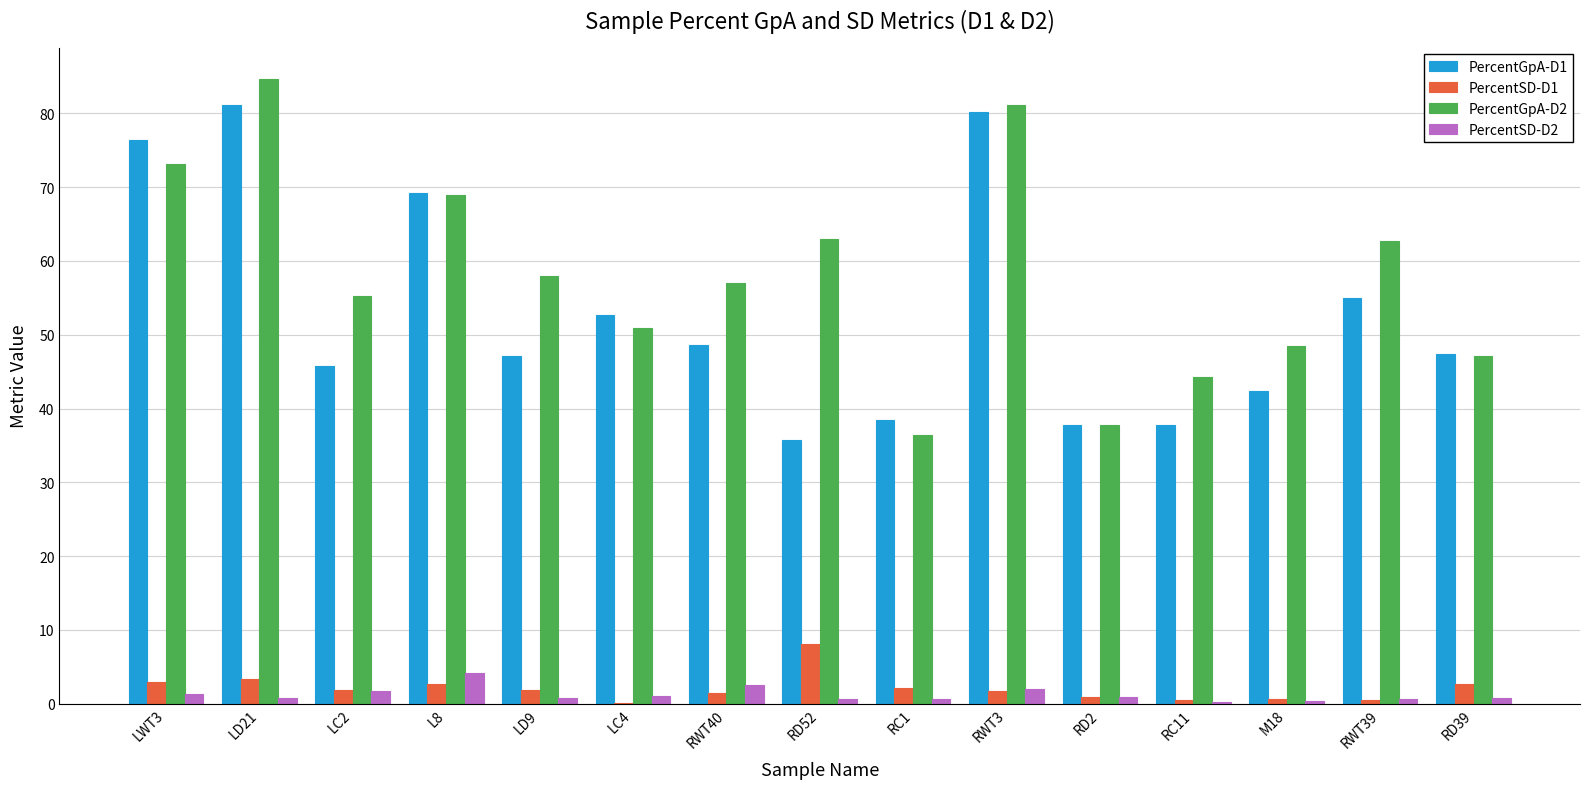

How many series are shown in this chart?

4